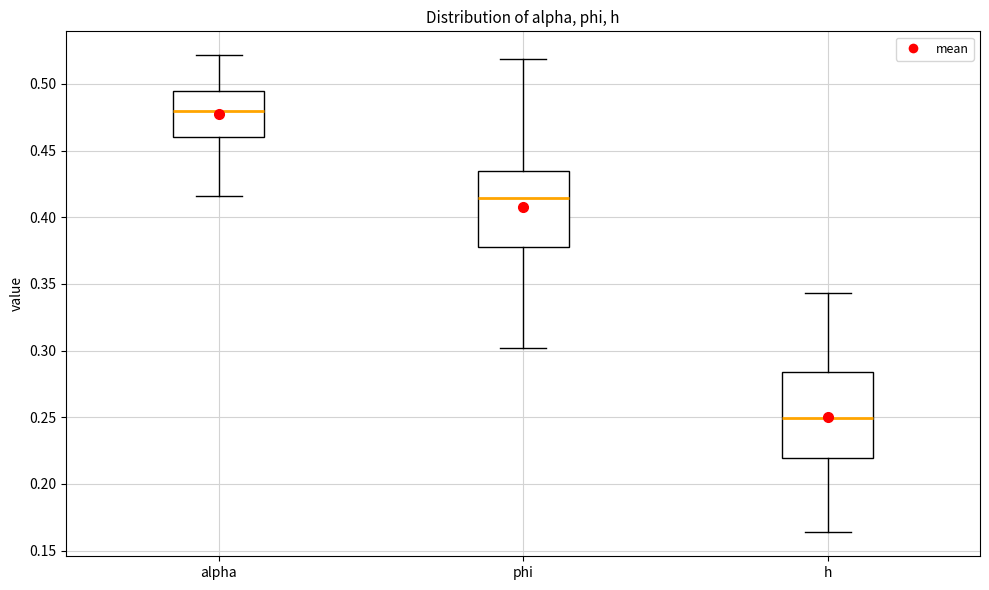

Comparing the boxes themselves (not the whiskers), which one is the tallest?

h